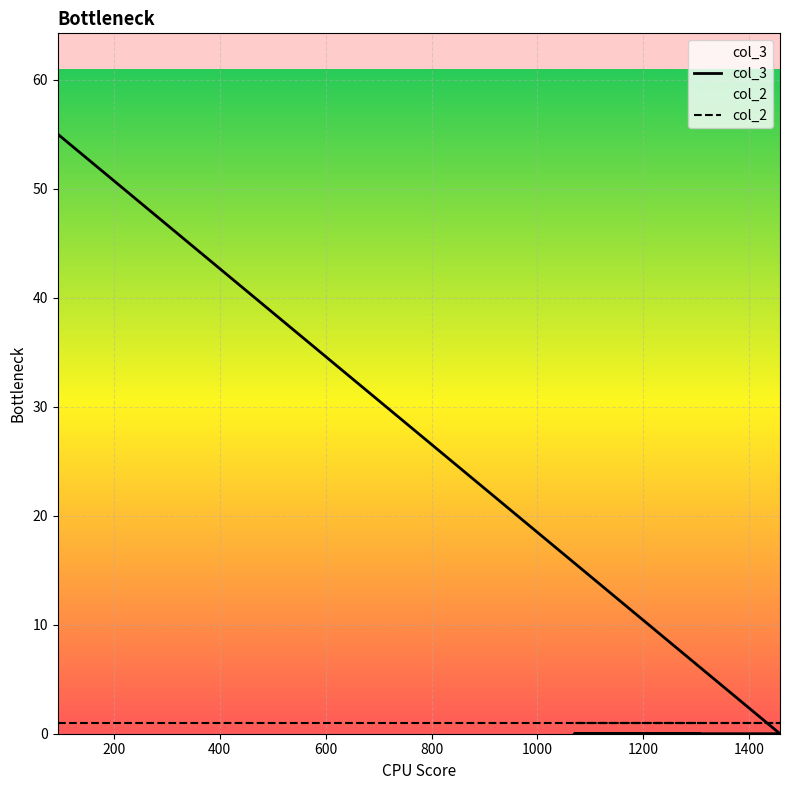

True or false: col_2 has more than 0 points higher than both neighbors.

False